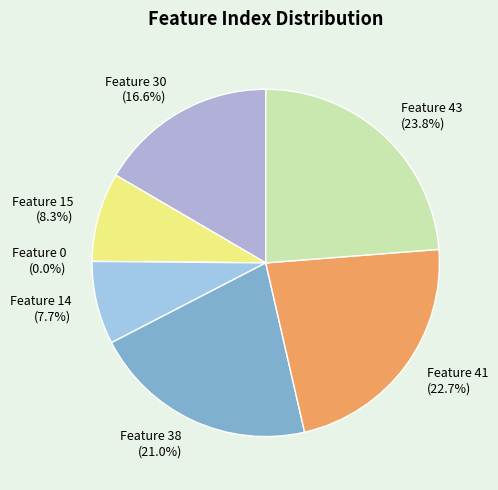

How much of the chart is everything except Feature 14?

92.3%